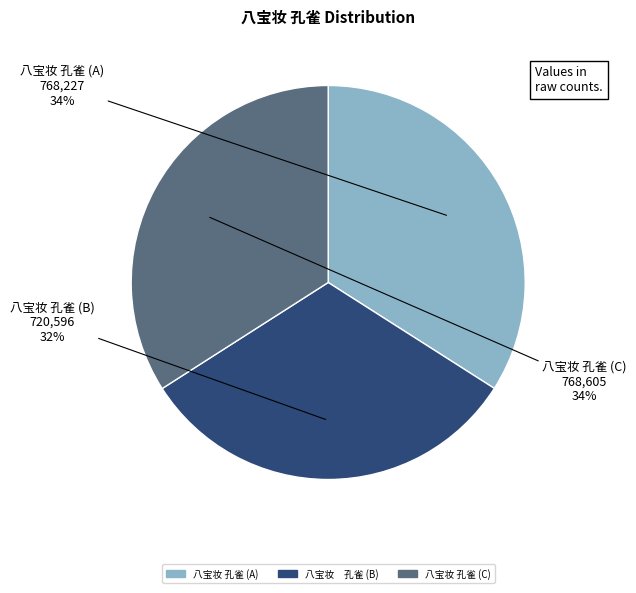

Is the sum of 八宝妆 孔雀 (A) and 八宝妆 孔雀 (B) greater than half?

Yes